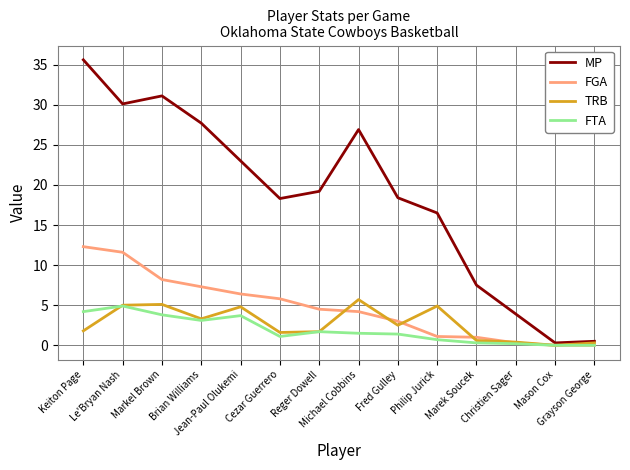

Which series has the largest total across all categories?

MP